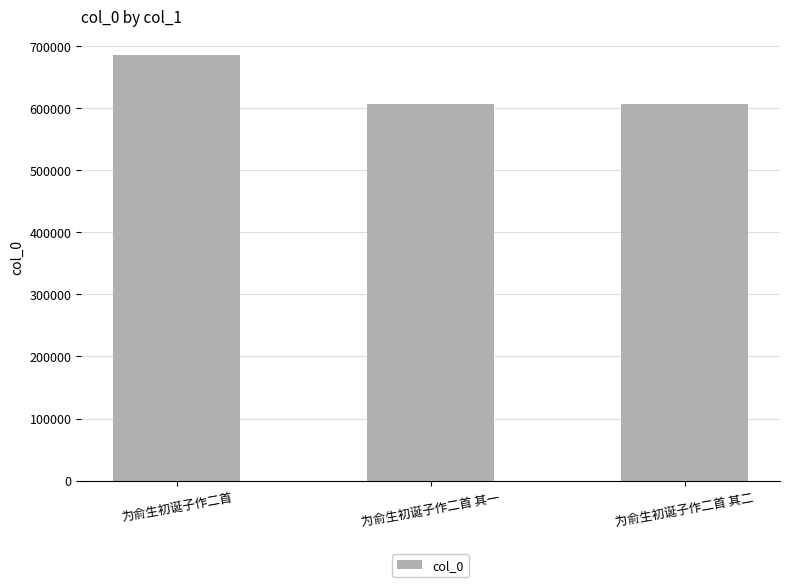

What is the sum of all values?

1898521